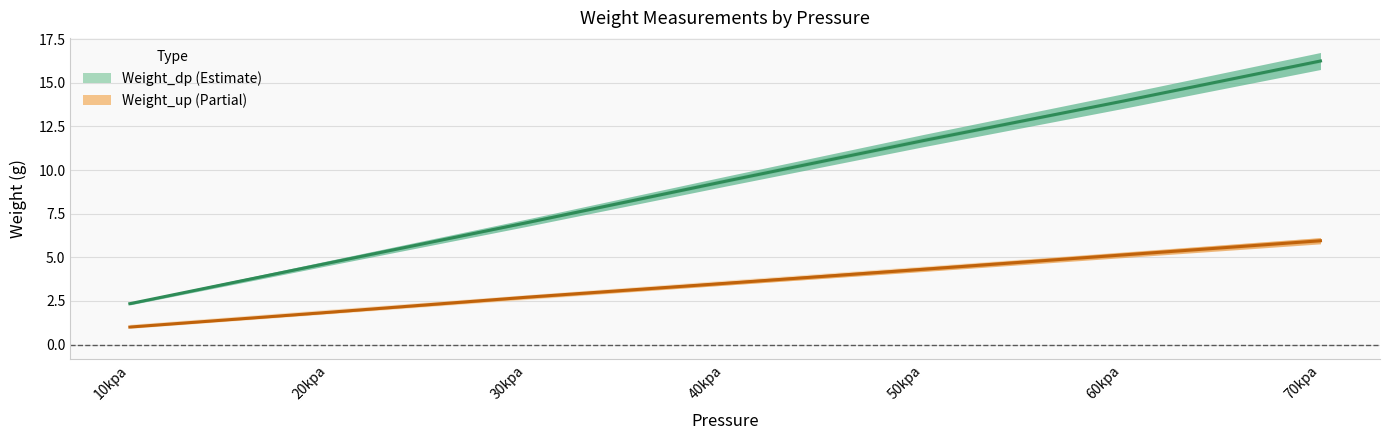

Is it true that Weight_up (mean) equals 8.1 at 70kpa?

False